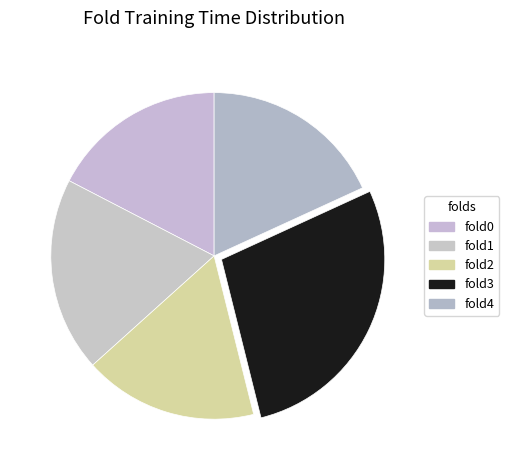

Which category has the biggest portion of the pie?

fold3